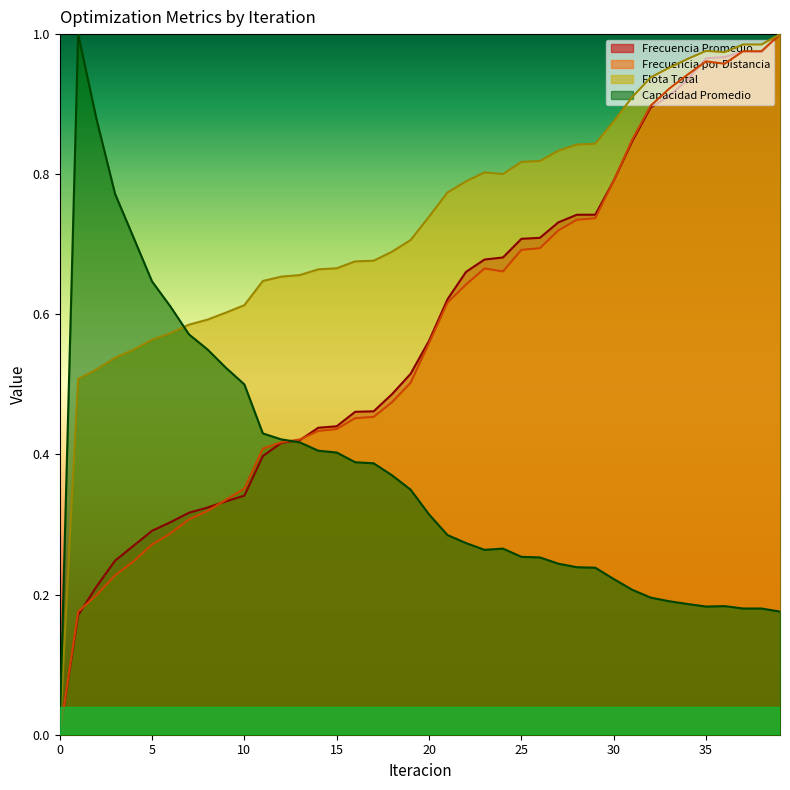

What is the value of the Capacidad Promedio point at the 2nd from the left?

1.0